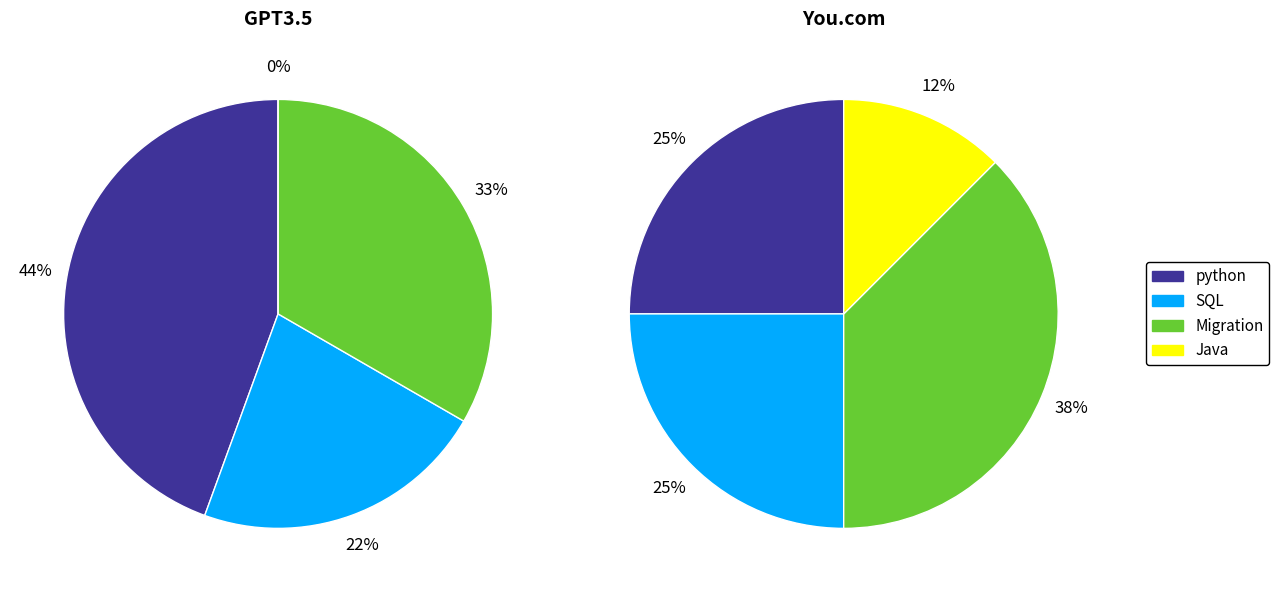

To the nearest percent, what is the combined percentage of SQL and Java?

22%